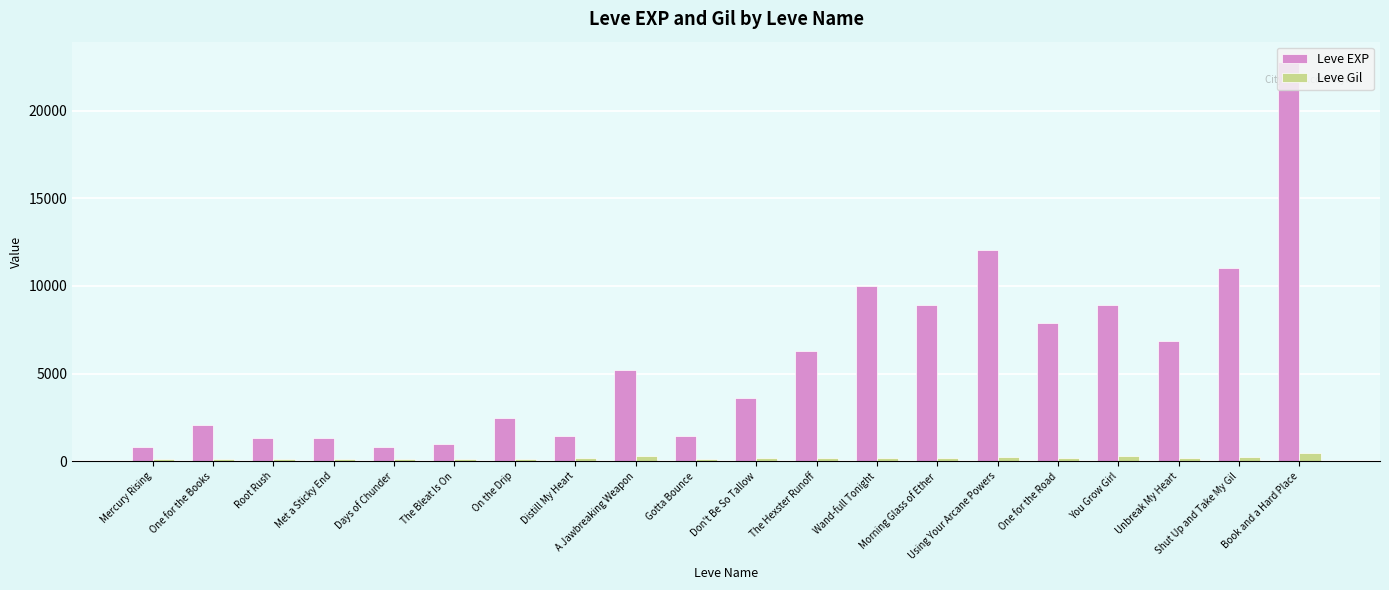

Rank the series by their maximum value, from lowest to highest.

Leve Gil, Leve EXP